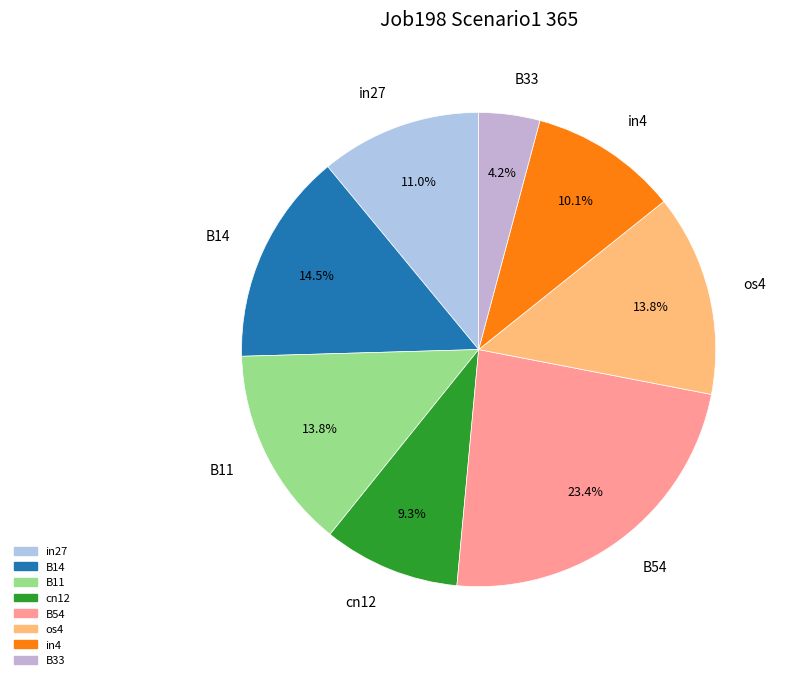

What is the largest slice in the pie chart?

B54